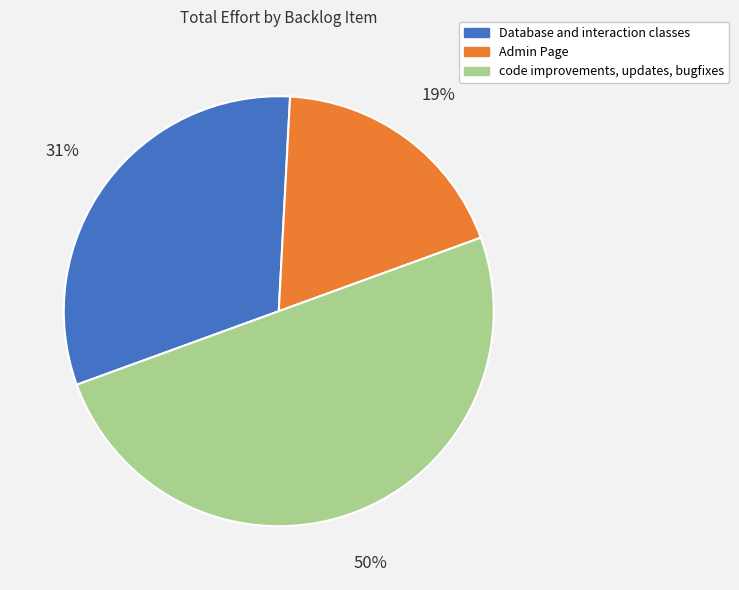

Which category has the smallest portion of the pie?

Admin Page